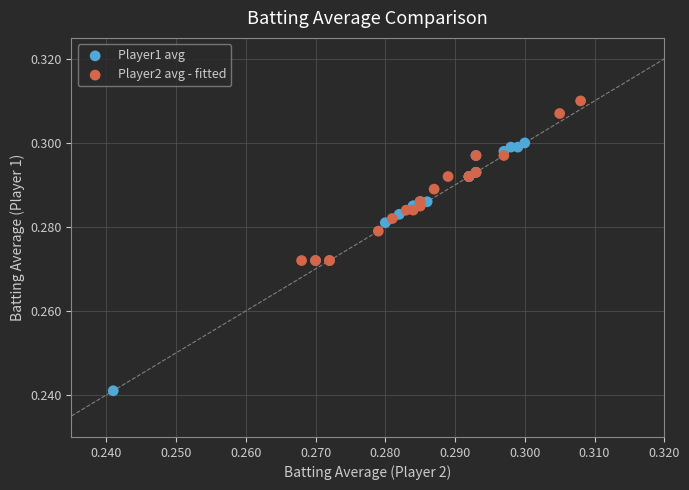

Which series has the largest Y range (max minus min)?

Player1 avg